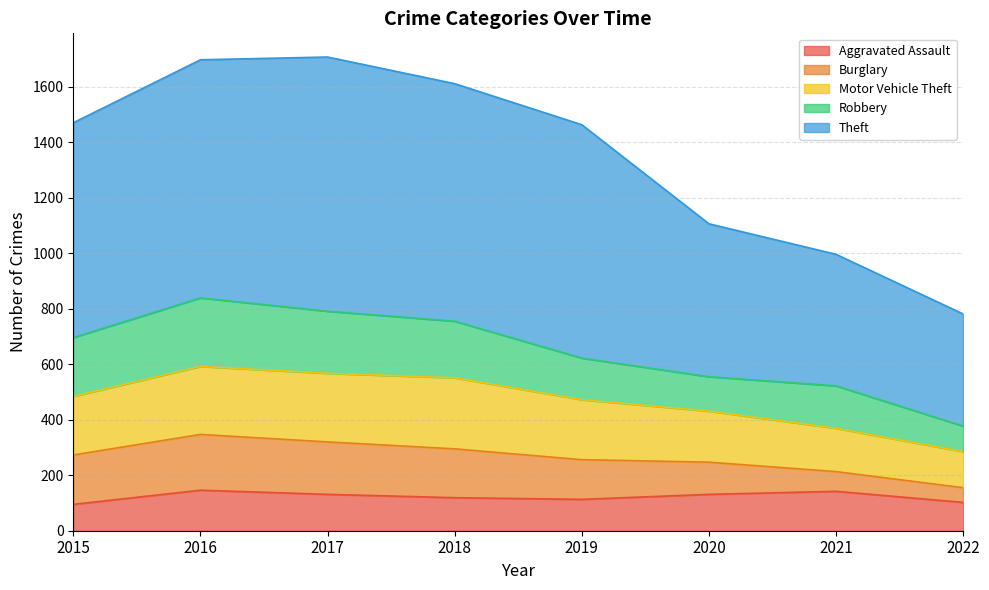

Where does the Aggravated Assault series first go above 131?

2016